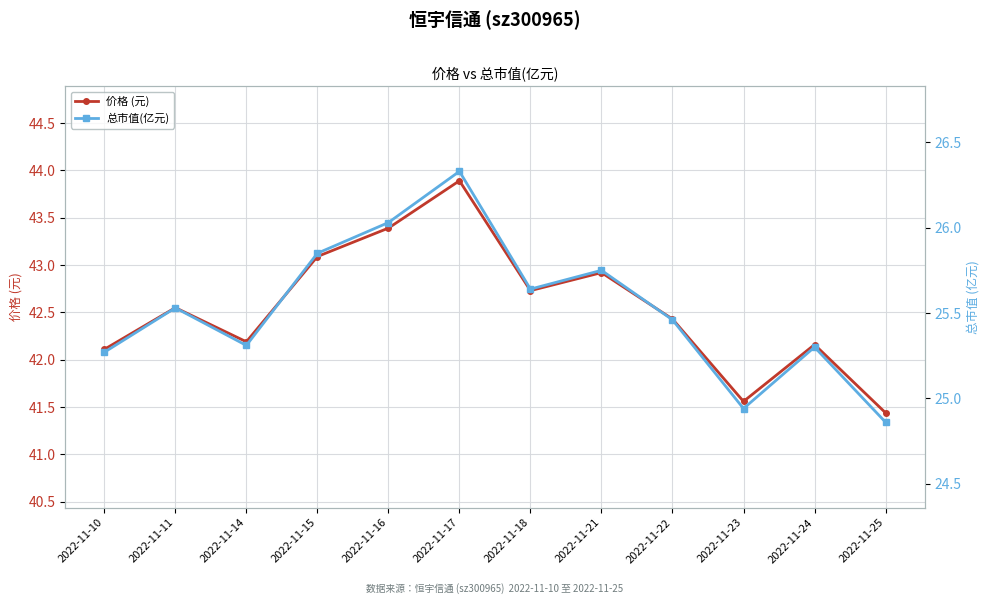

At which label does 价格 (元) first exceed 42?

2022-11-10